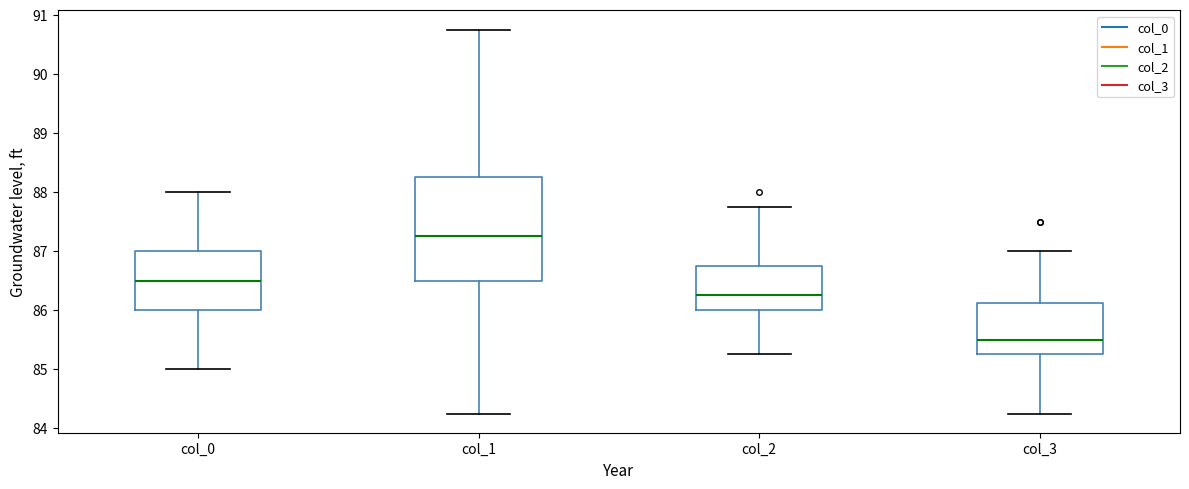

Which box has the highest median line?

col_1